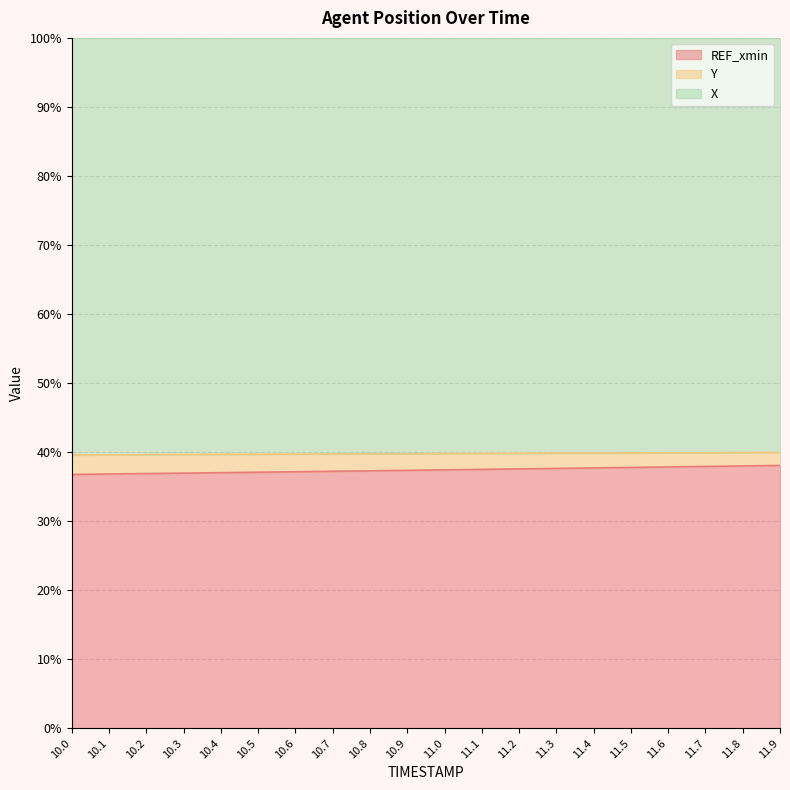

What is the total value across all series at 11.0?

100.0